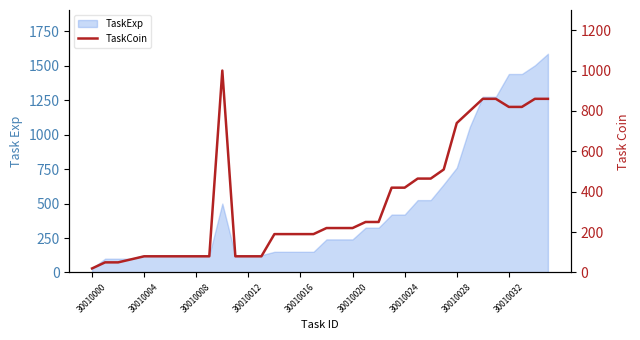

At which category does the data reach its first local peak?

10